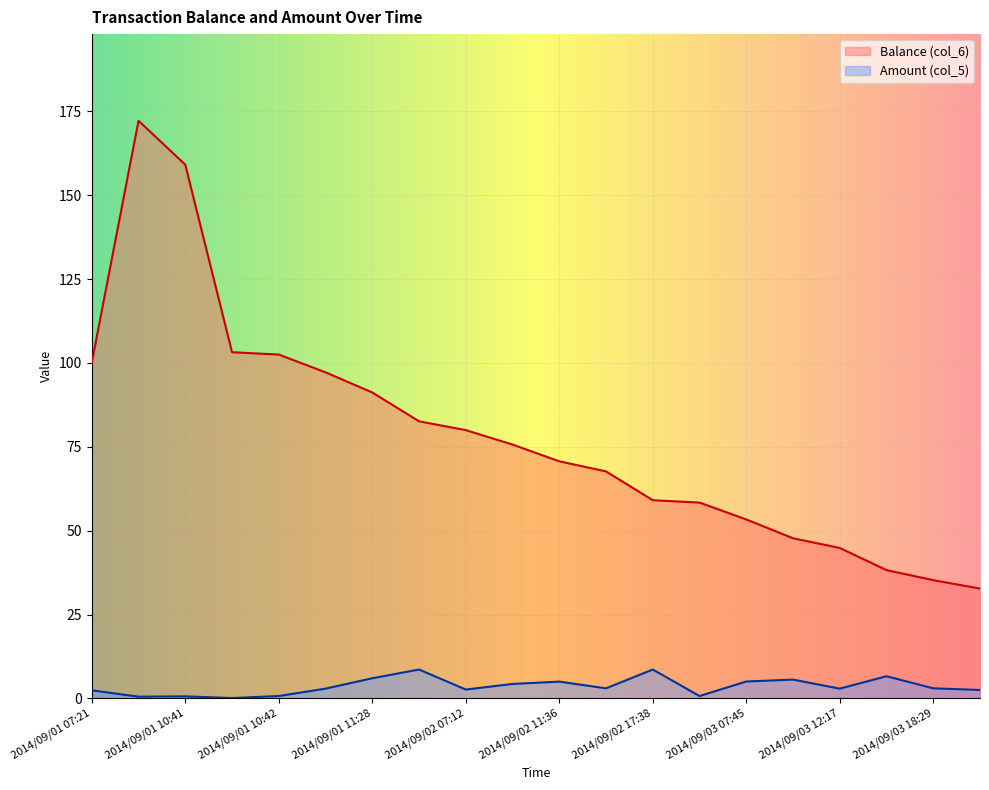

What is the value of the Balance (col_6) point at the 12th from the left?

67.7